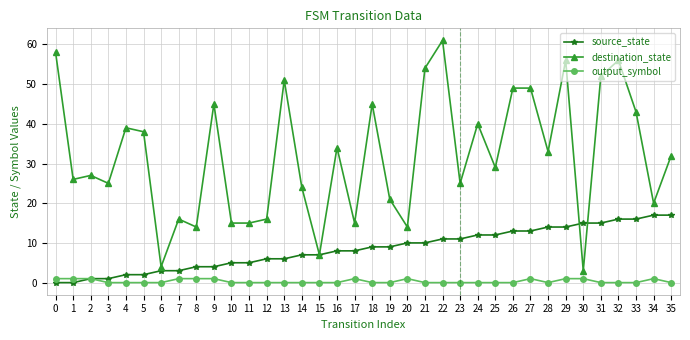

Which series changed the most between 26 and 28?

destination_state